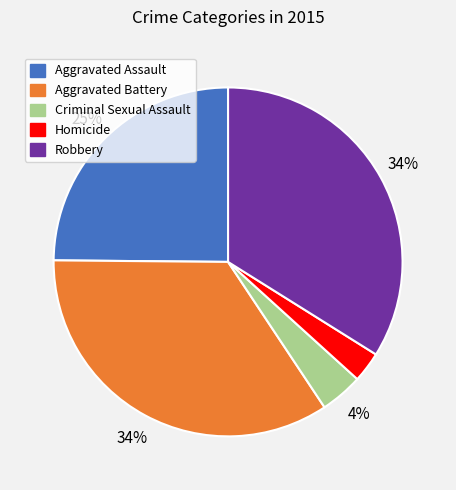

Do Aggravated Assault and Homicide together represent more than half of the pie?

No